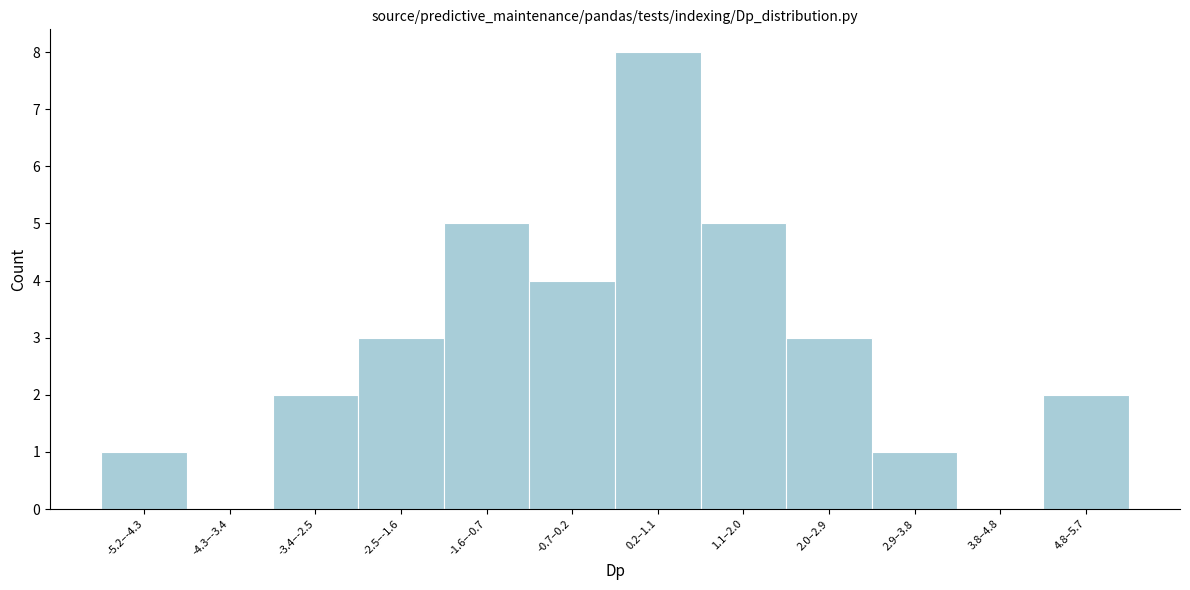

Reading left to right, extract all data points from this chart.

-5.2–-4.3=1	-4.3–-3.4=0	-3.4–-2.5=2	-2.5–-1.6=3	-1.6–-0.7=5	-0.7–0.2=4	0.2–1.1=8	1.1–2.0=5	2.0–2.9=3	2.9–3.8=1	3.8–4.8=0	4.8–5.7=2